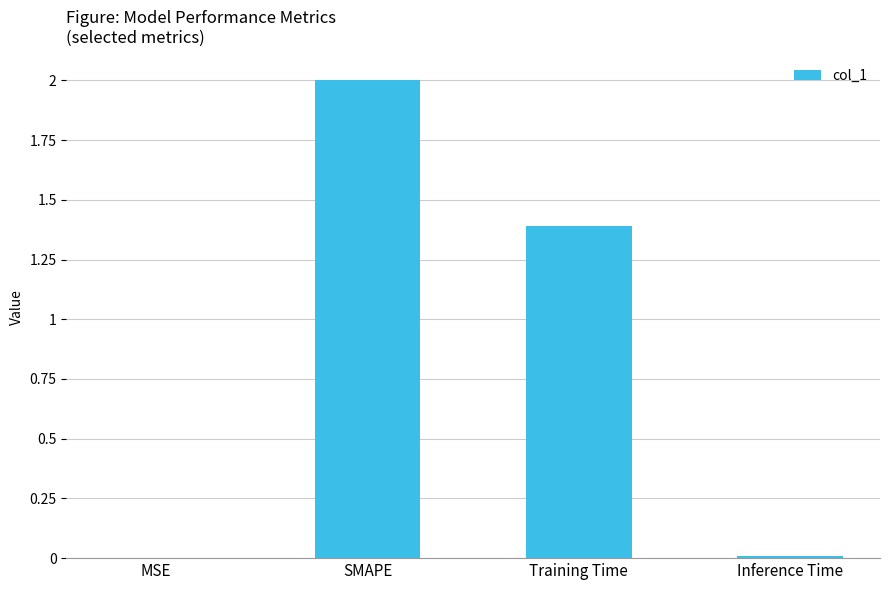

Where is the data nearest to the value 1?

Training Time